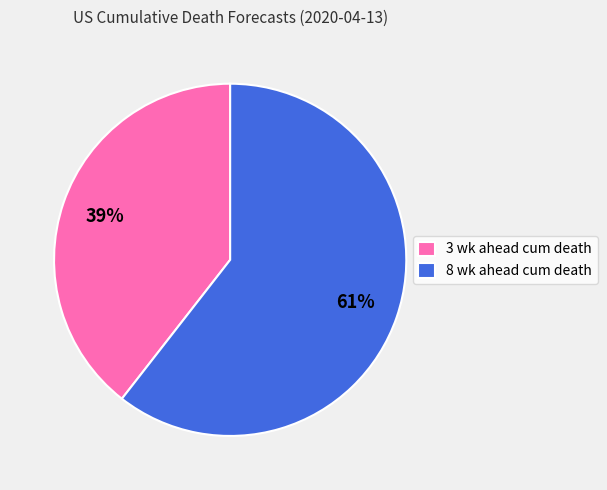

Which slice is the smallest?

3 wk ahead cum death